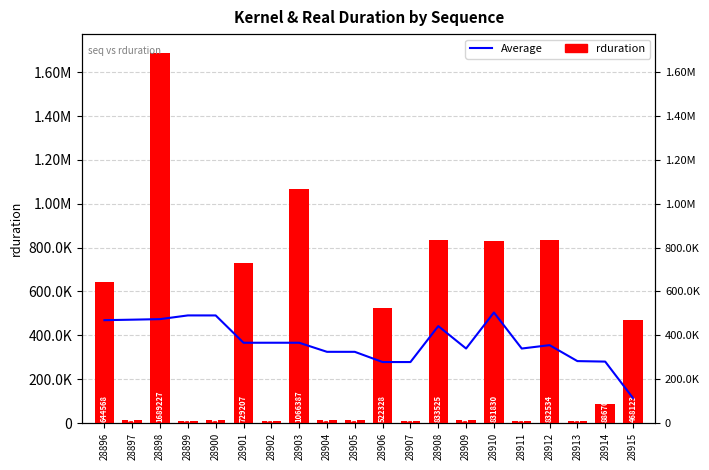

Rank the series by their average value, from highest to lowest.

rduration, Average